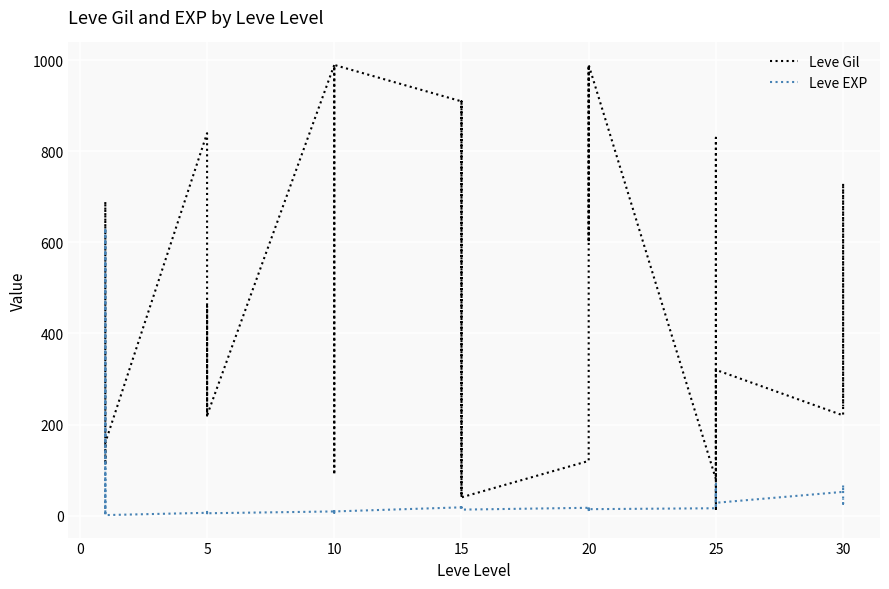

Reading left to right, extract all data points from this chart.

Leve Gil: 113	160	160	112	690	160	840	220	220	220	460	220	990	880	90	880	990	990	910	910	40	910	910	40	120	960	990	600	960	990	80	150	830	390	10	320	220	730	530	240
Leve EXP: 630	1	1	630	1	1	6	5	5	5	8	5	9	6	13	6	9	9	18	18	13	18	18	13	17	12	14	21	12	14	16	69	21	36	58	28	52	67	26	36